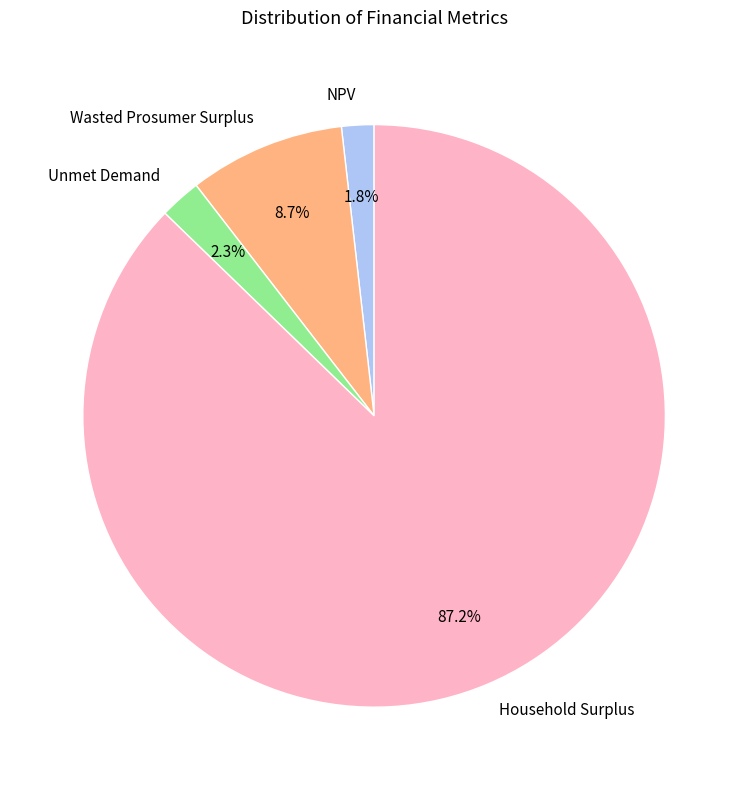

Is it true that Wasted Prosumer Surplus is 9% of the pie?

True